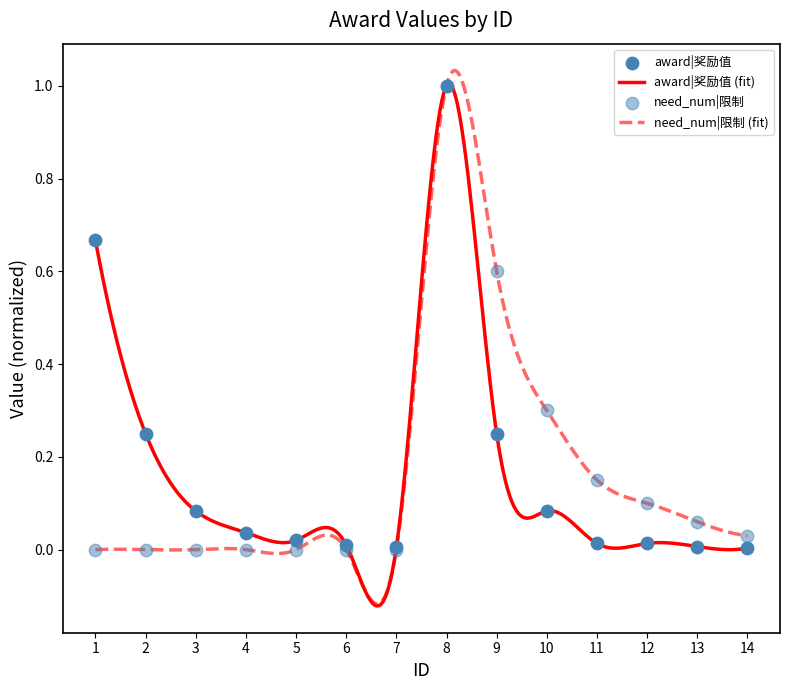

Does the chart have visible grid lines?

No